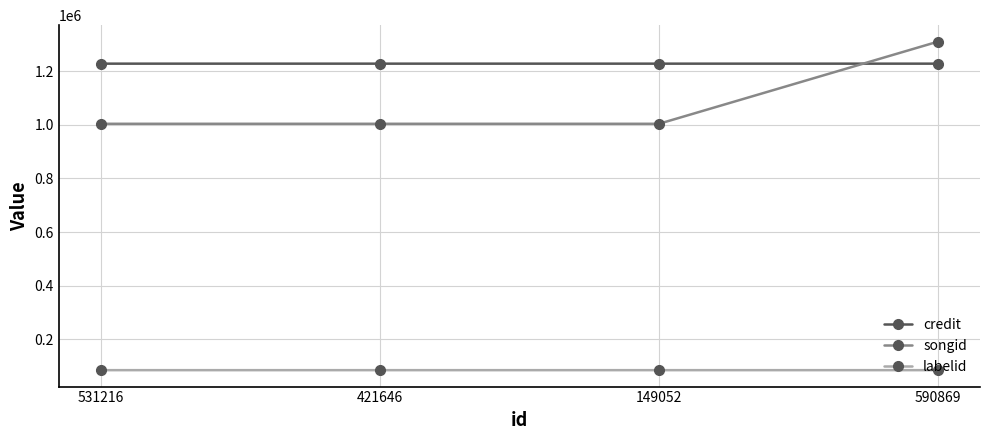

True or false: labelid has more than 1 interior local peaks.

False